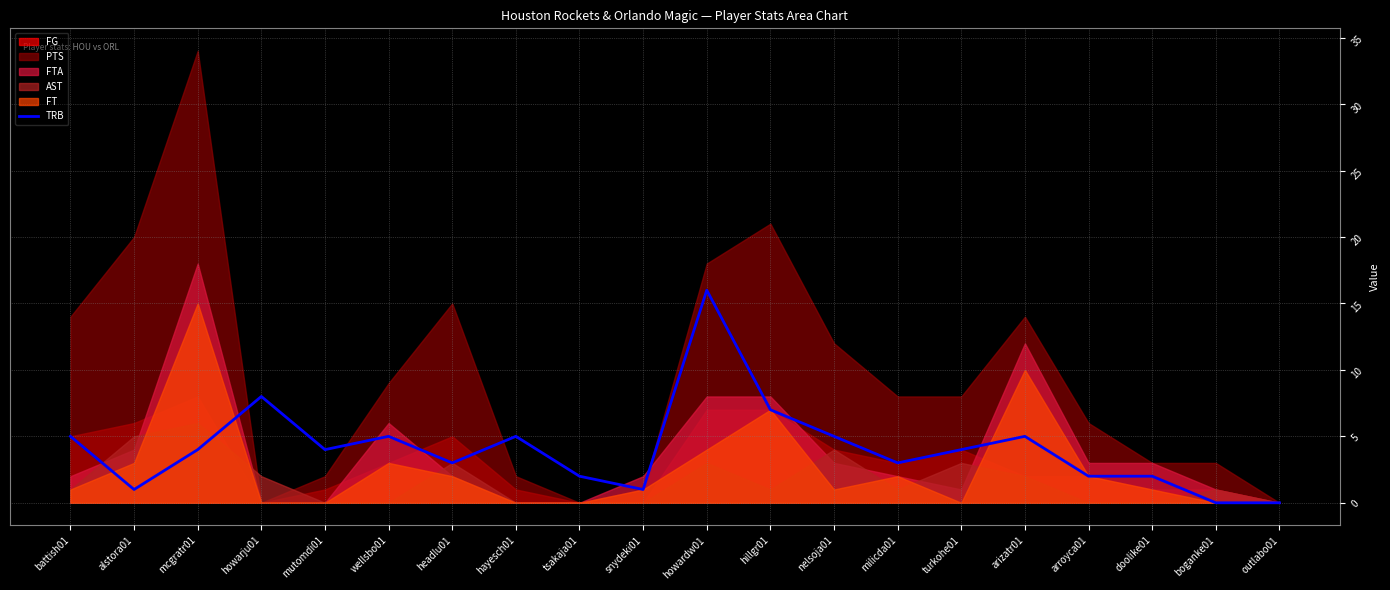

Between mcgratr01 and doolike01, which is larger?

mcgratr01